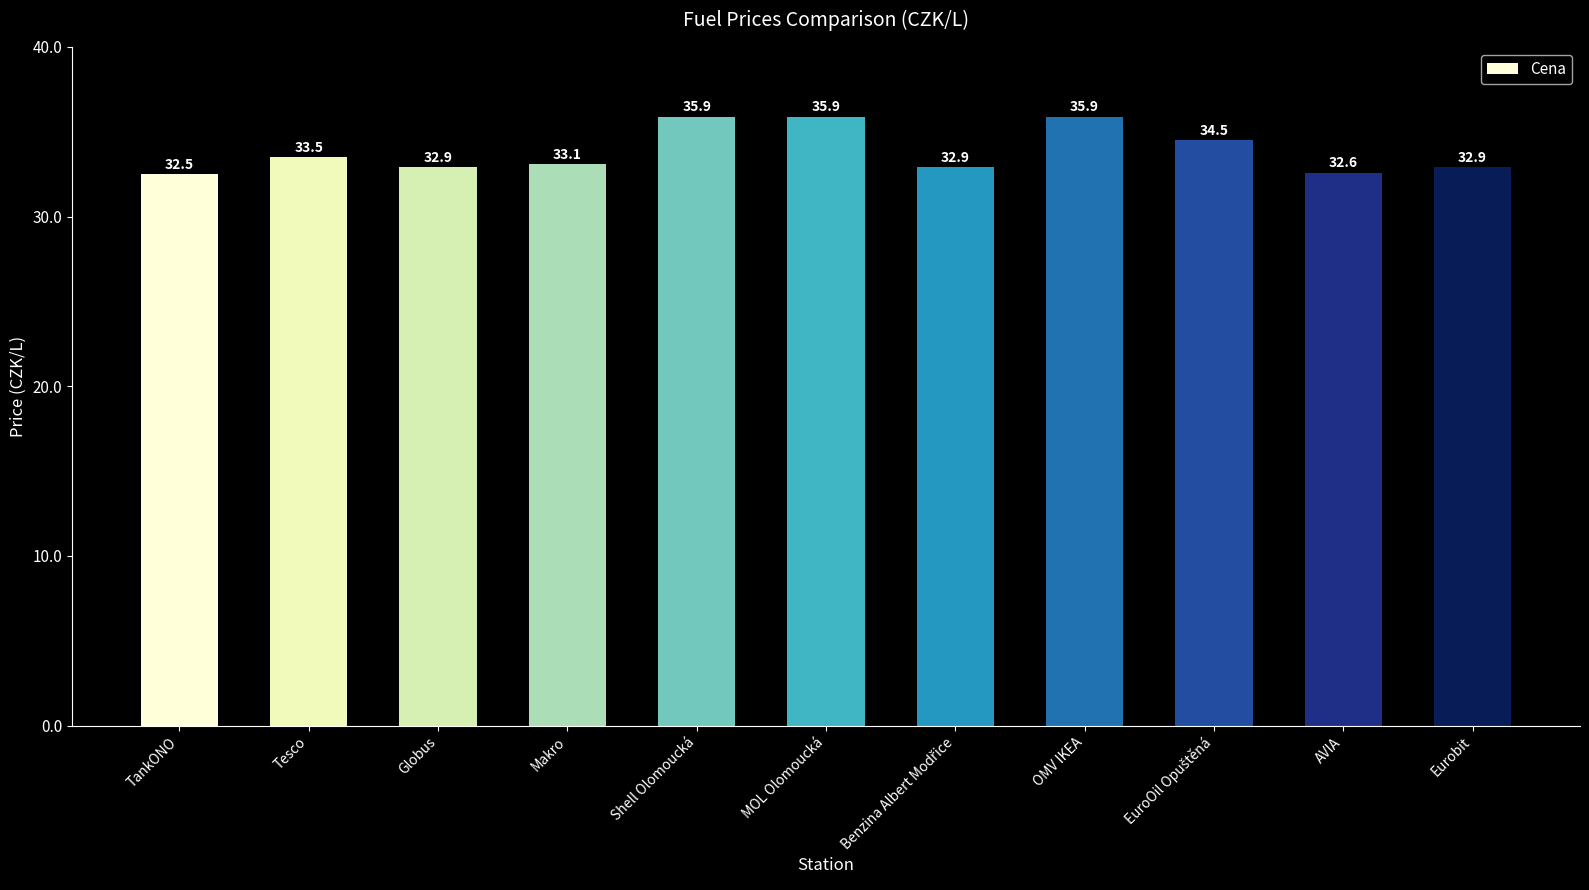

What is the value of the 5th bar from the left?

35.9